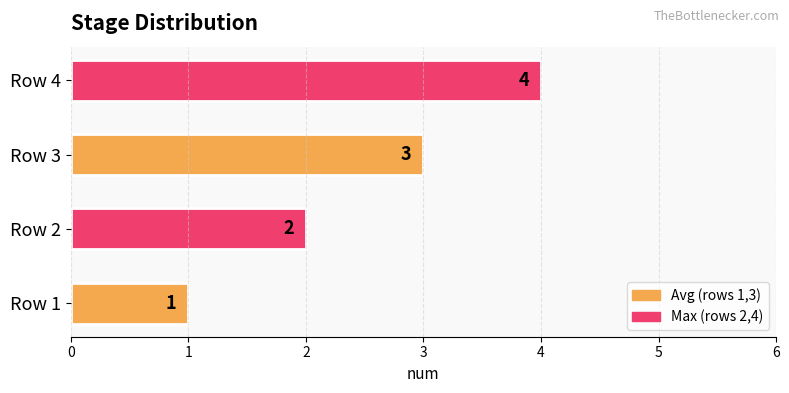

What is the difference between the maximum and minimum values?

3